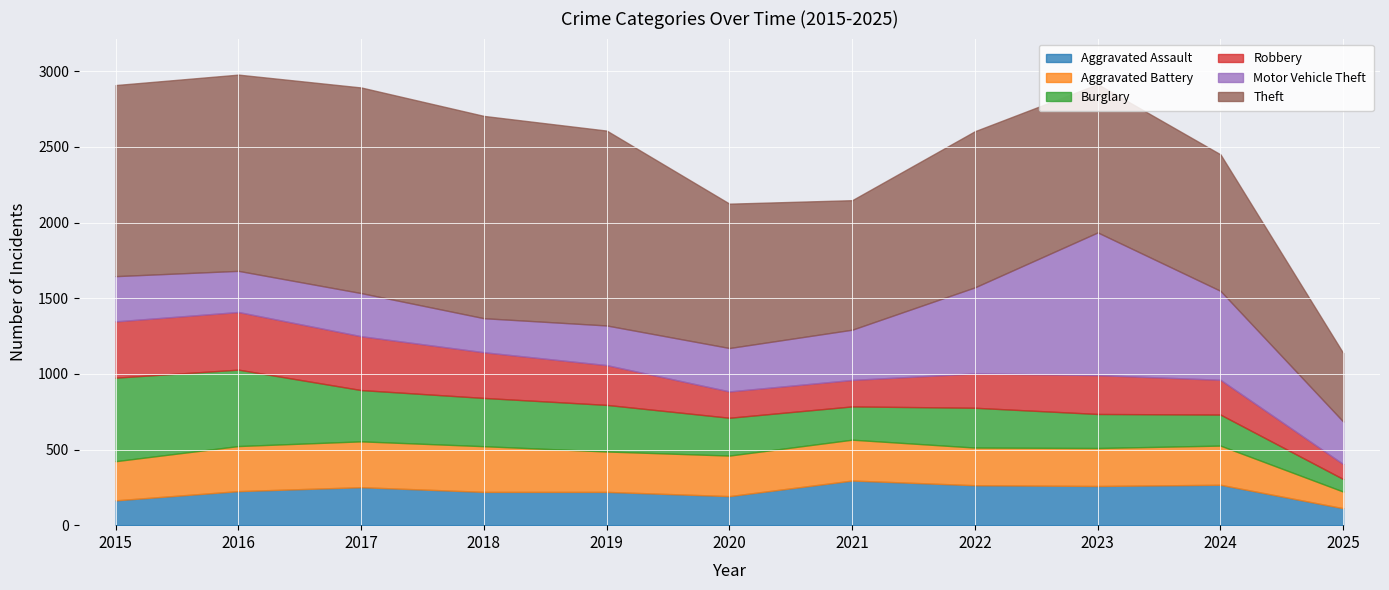

Is the value of Burglary at 2020 greater than the value of Robbery at 2018?

No